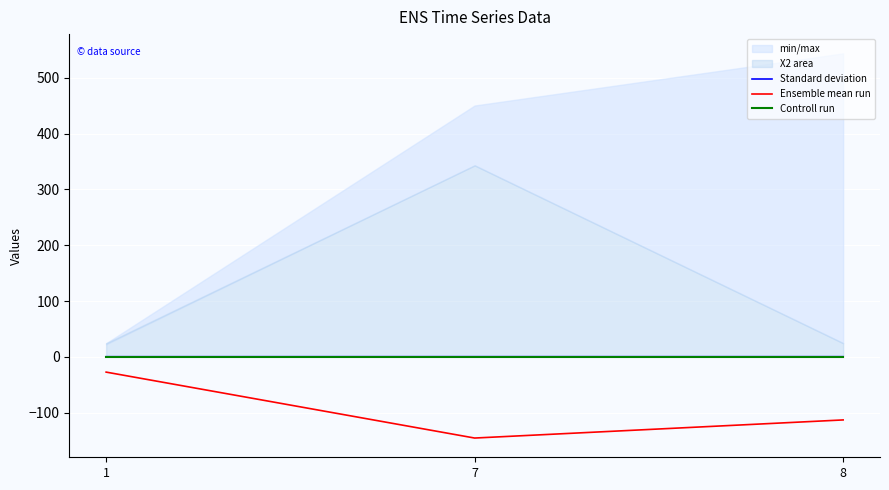

Between 1 and 8, which series saw the biggest shift?

Ensemble mean run